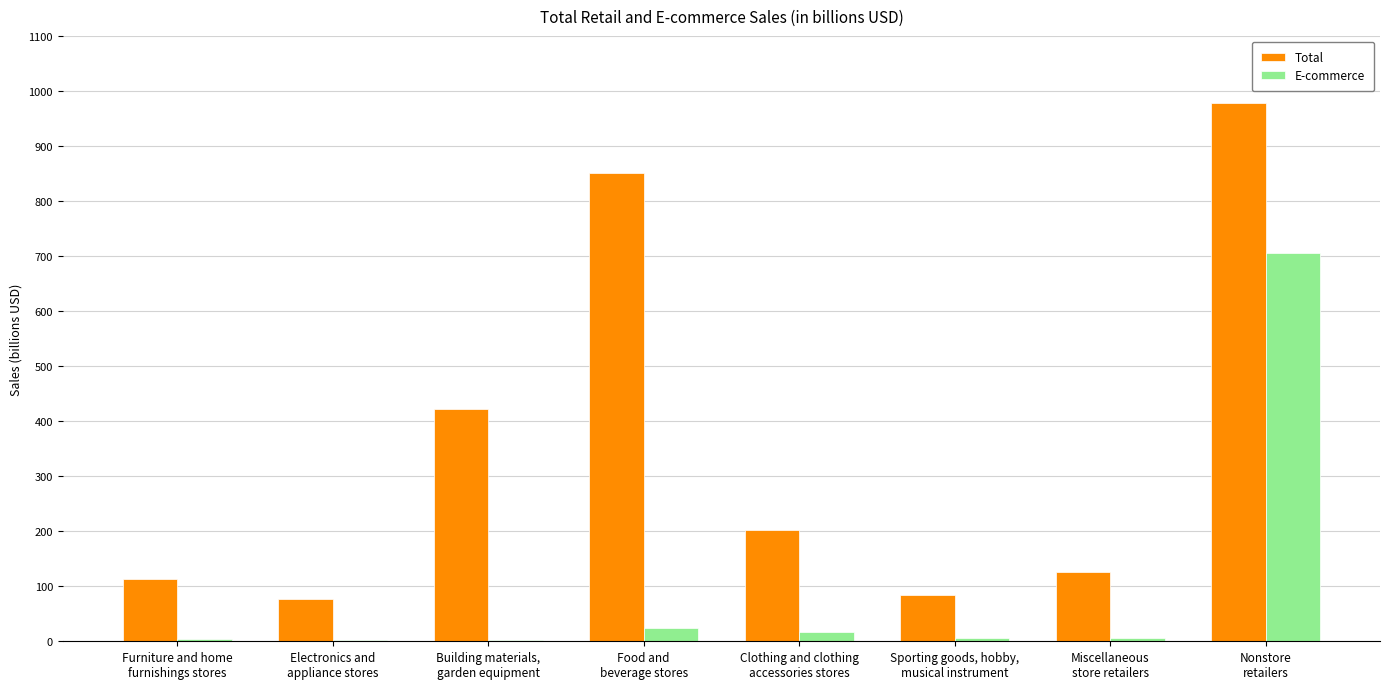

Which series has the largest total across all categories?

Total